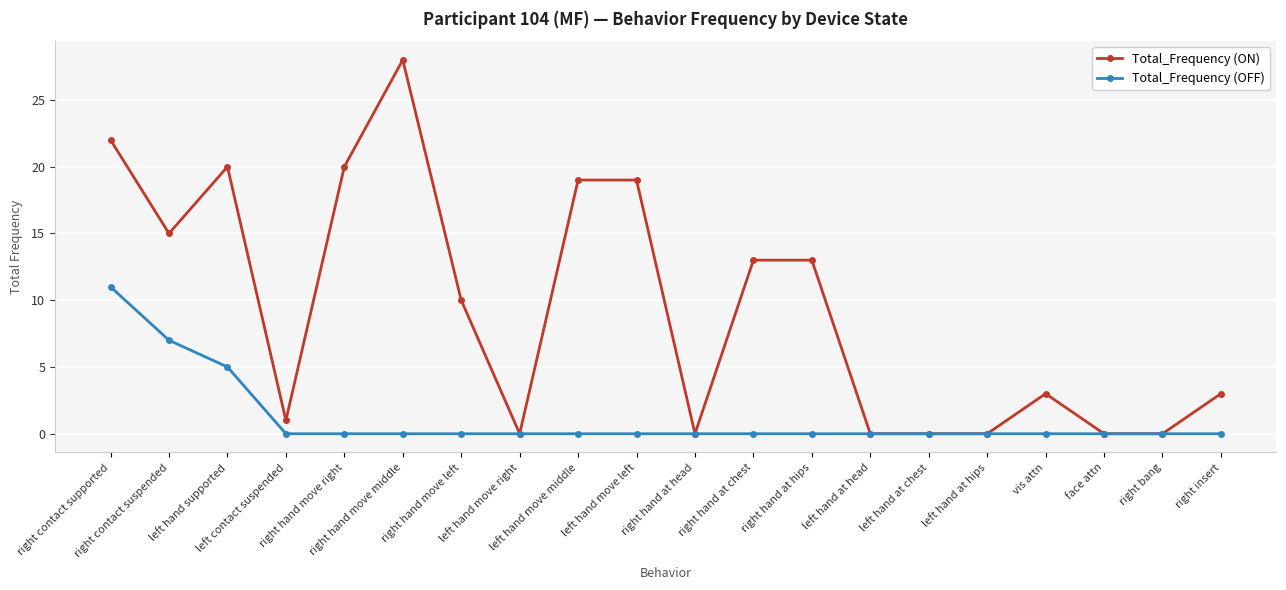

Rank the series by their average value, from highest to lowest.

Total_Frequency (ON), Total_Frequency (OFF)